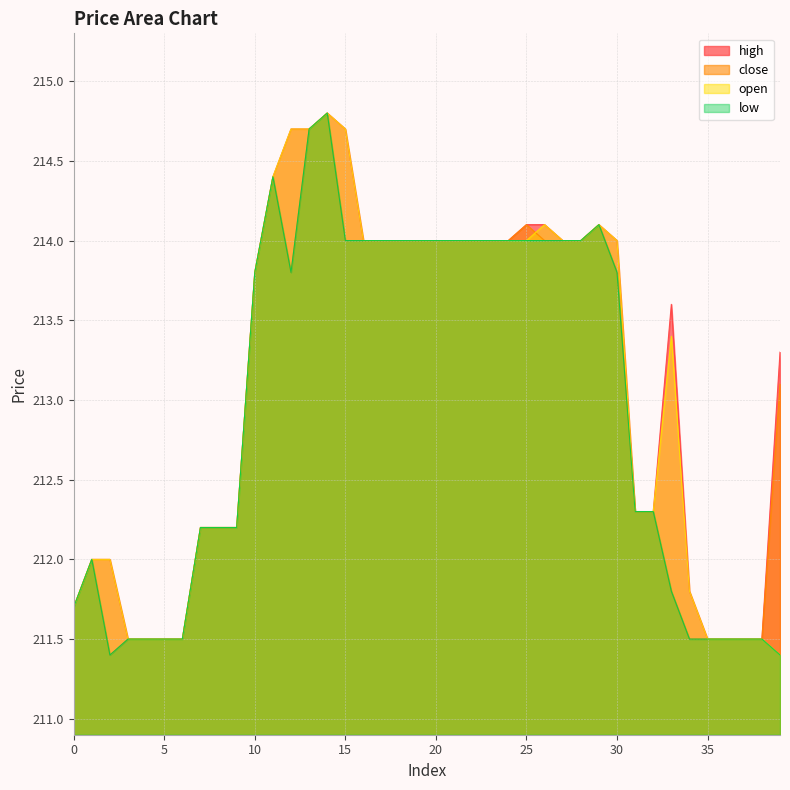

What is the difference between the maximum and second lowest values in the high series?

3.3